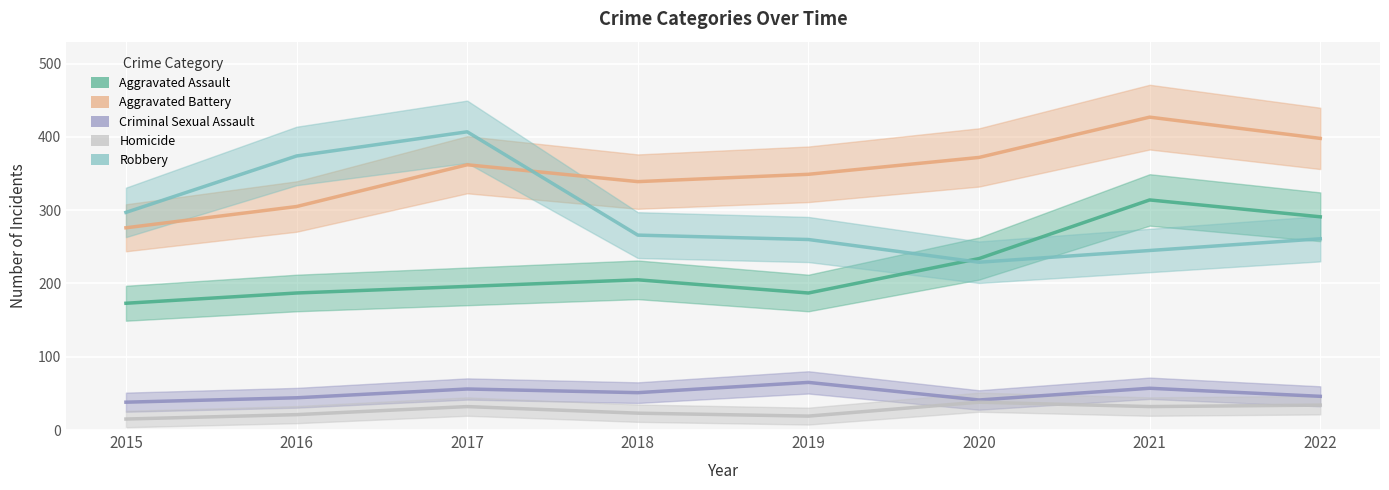

Is the value of Robbery at 2015 greater than the value of Aggravated Battery at 2020?

No